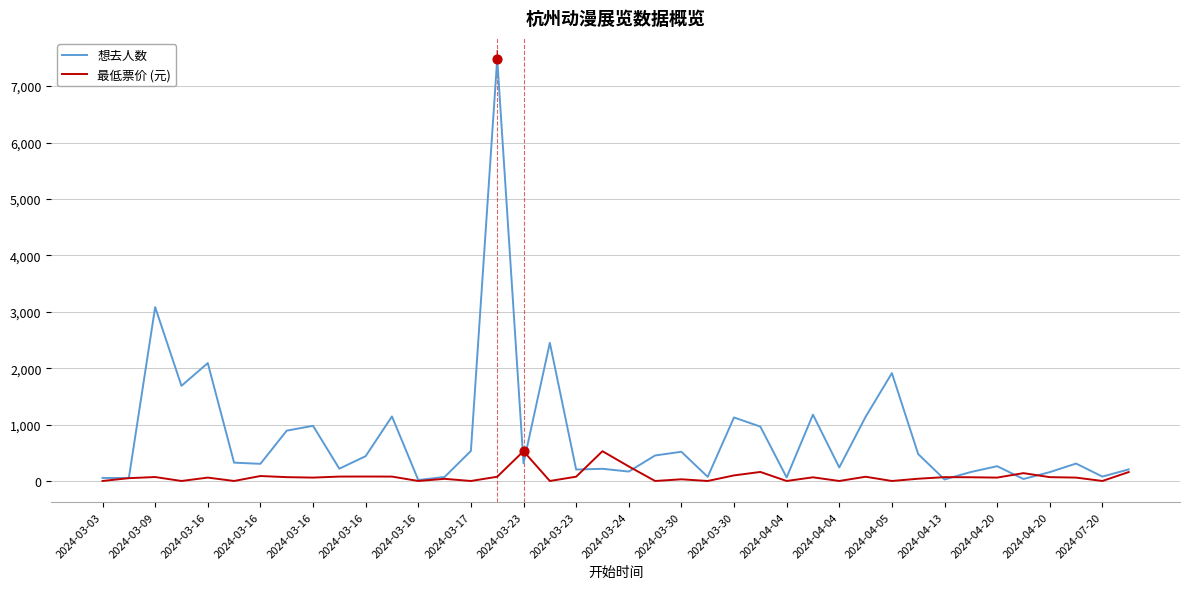

What are all the series names shown in the legend?

想去人数, 最低票价 (元)